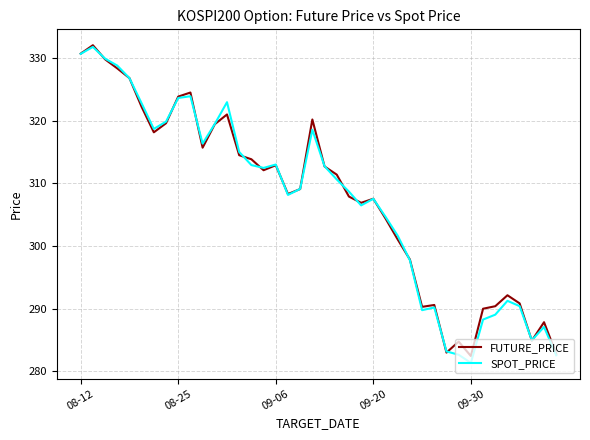

What is the minimum value shown in the chart?

281.4